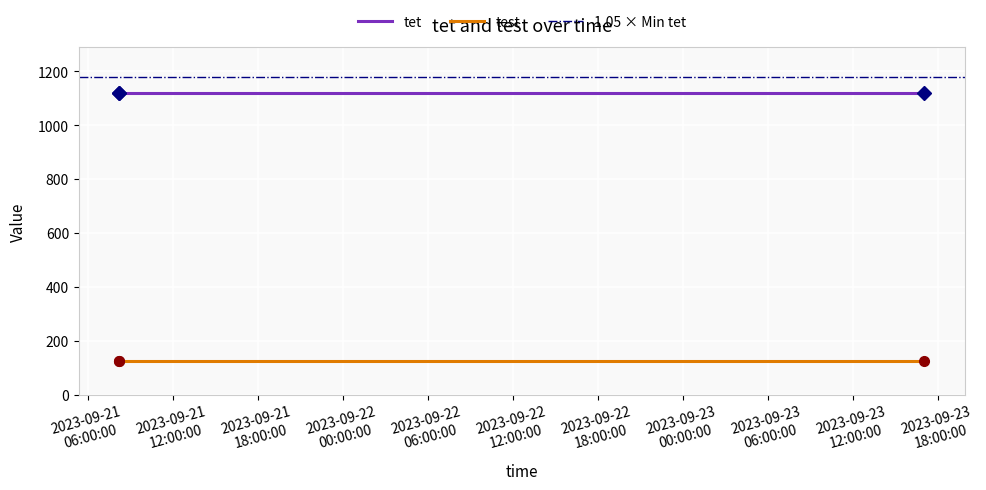

Which series changed the most between 2023-09-21 08:09:52 and 2023-09-21 08:09:56?

tet